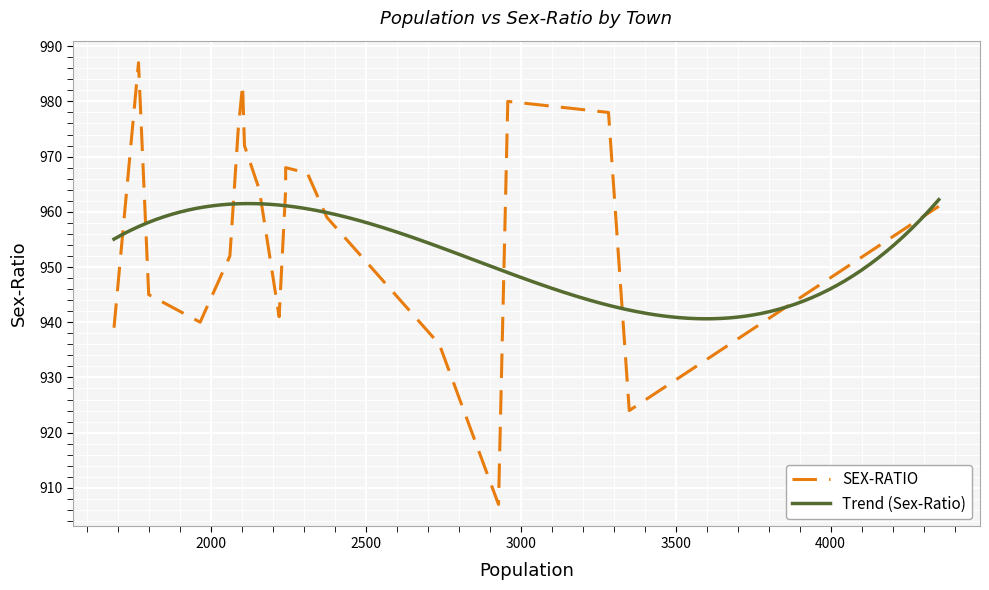

What is the highest value of the Trend (Sex-Ratio) series?

962.2